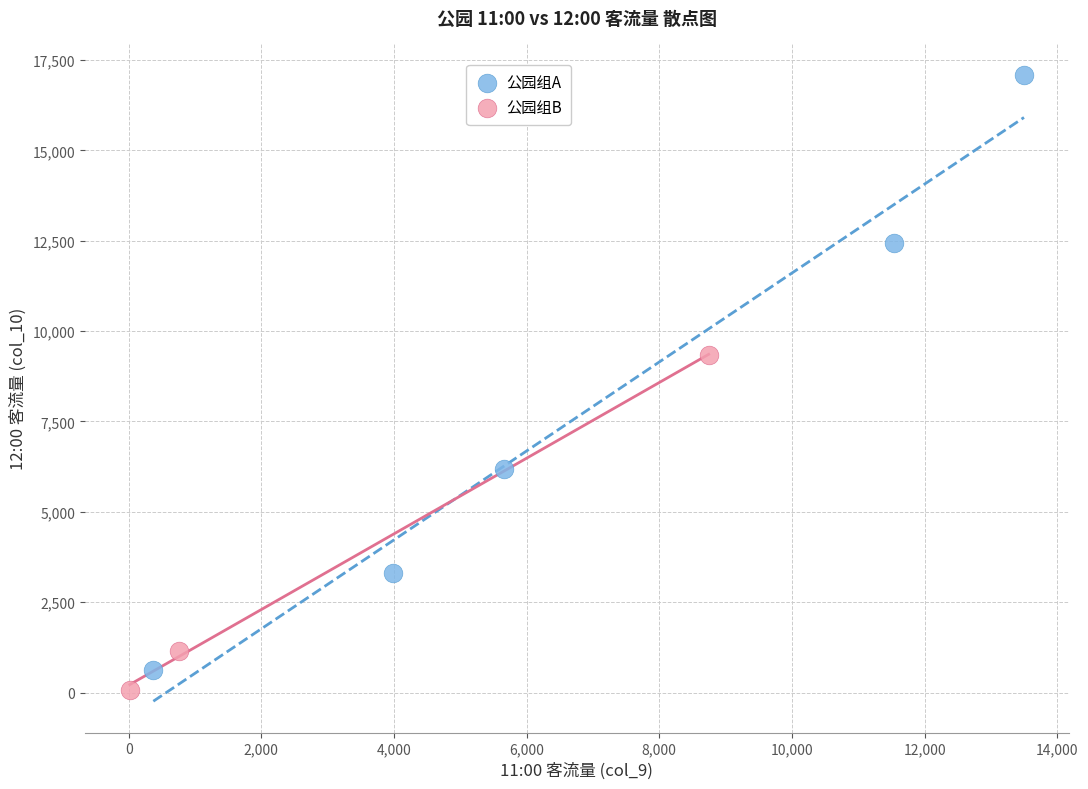

Which series contains the lowest Y value?

公园组B